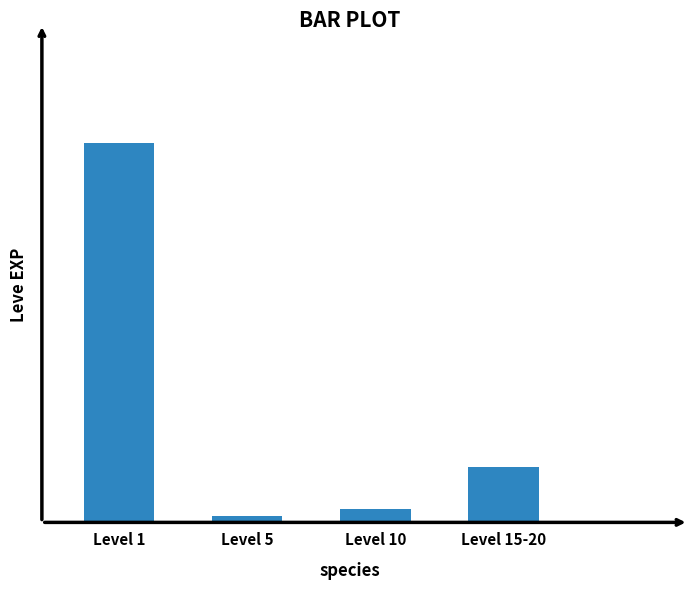

Reading left to right, extract all data points from this chart.

Level 1=1264	Level 5=22	Level 10=45	Level 15-20=184